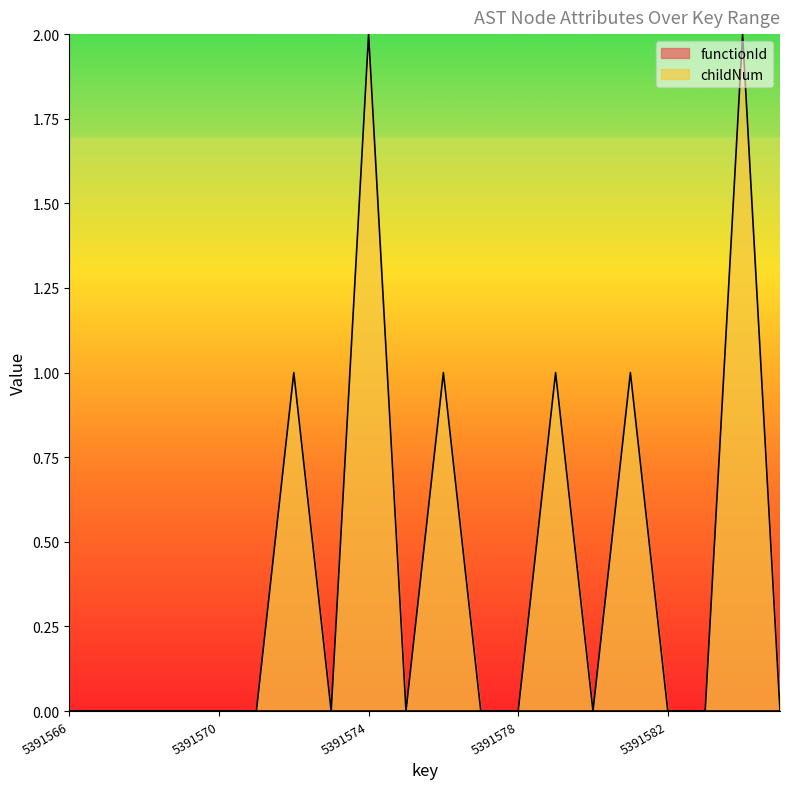

At which label is the value closest to 1?

5391572